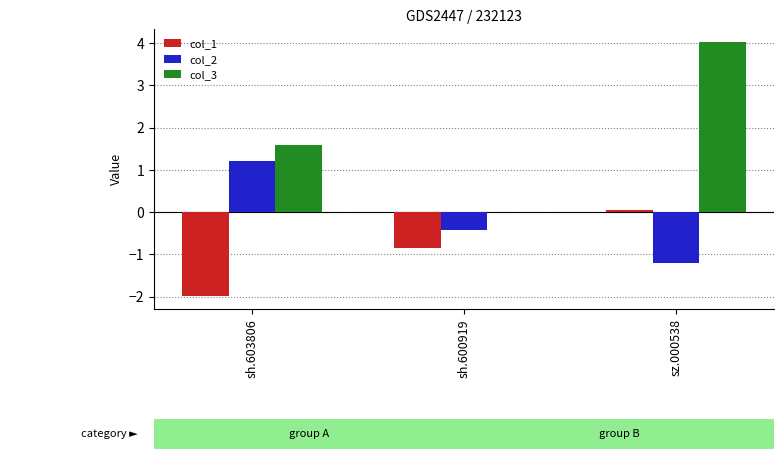

At which category does the chart reach its peak across all series?

sz.000538